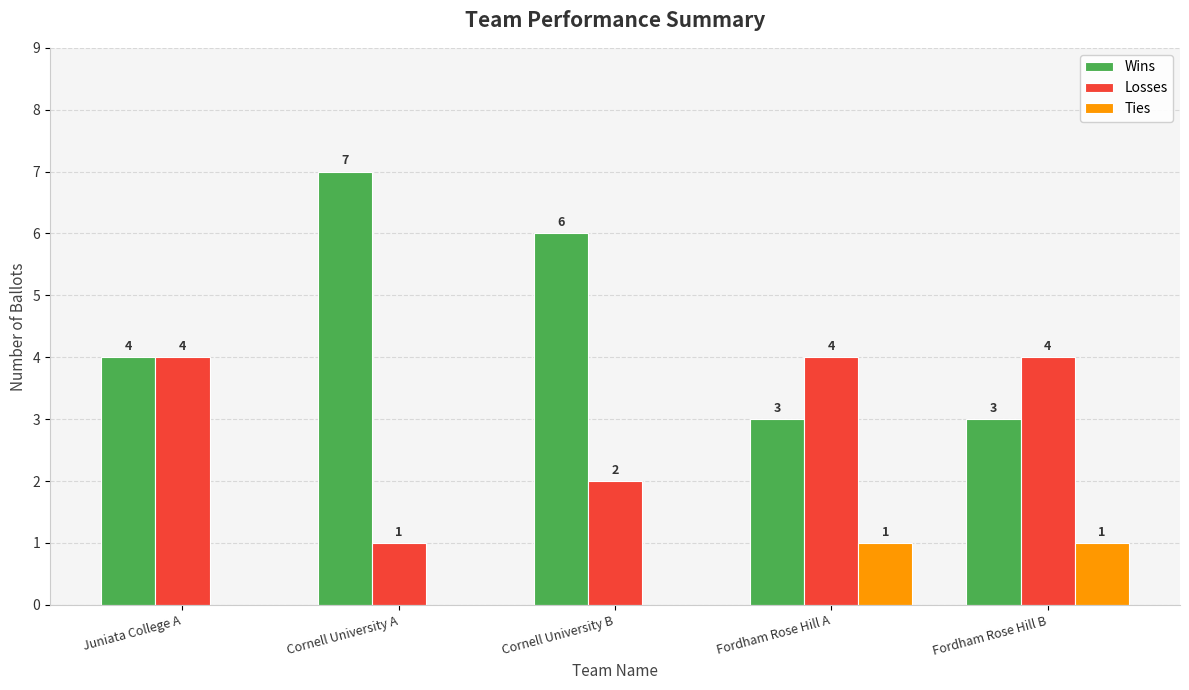

How many Losses values are between 2 and 4?

4